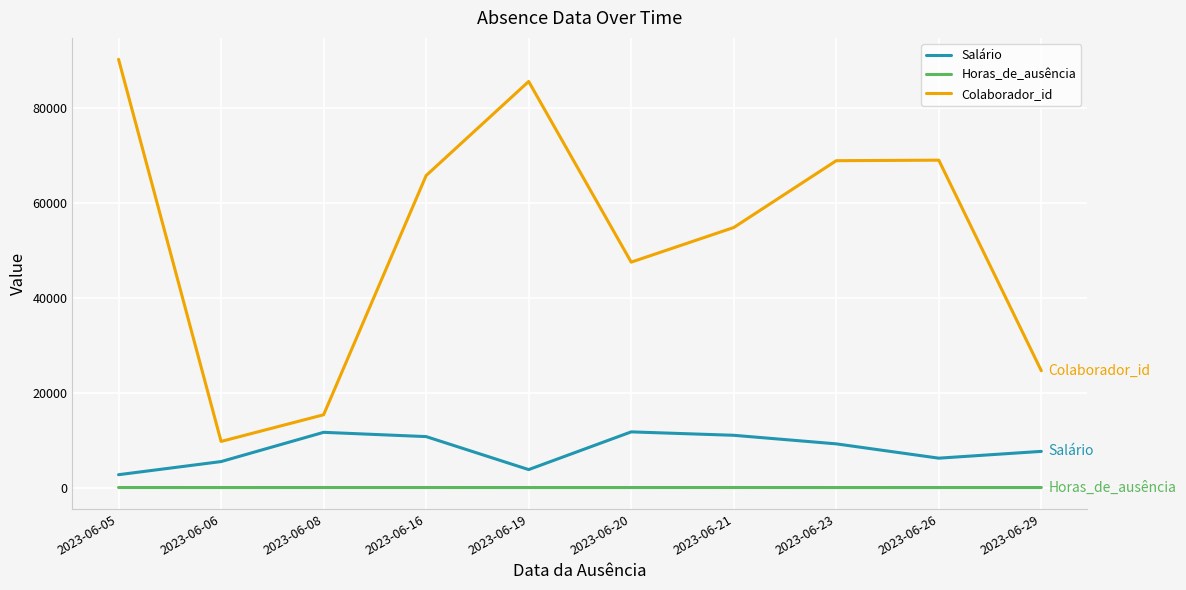

True or false: Horas_de_ausência and Salário intersect in this chart.

False